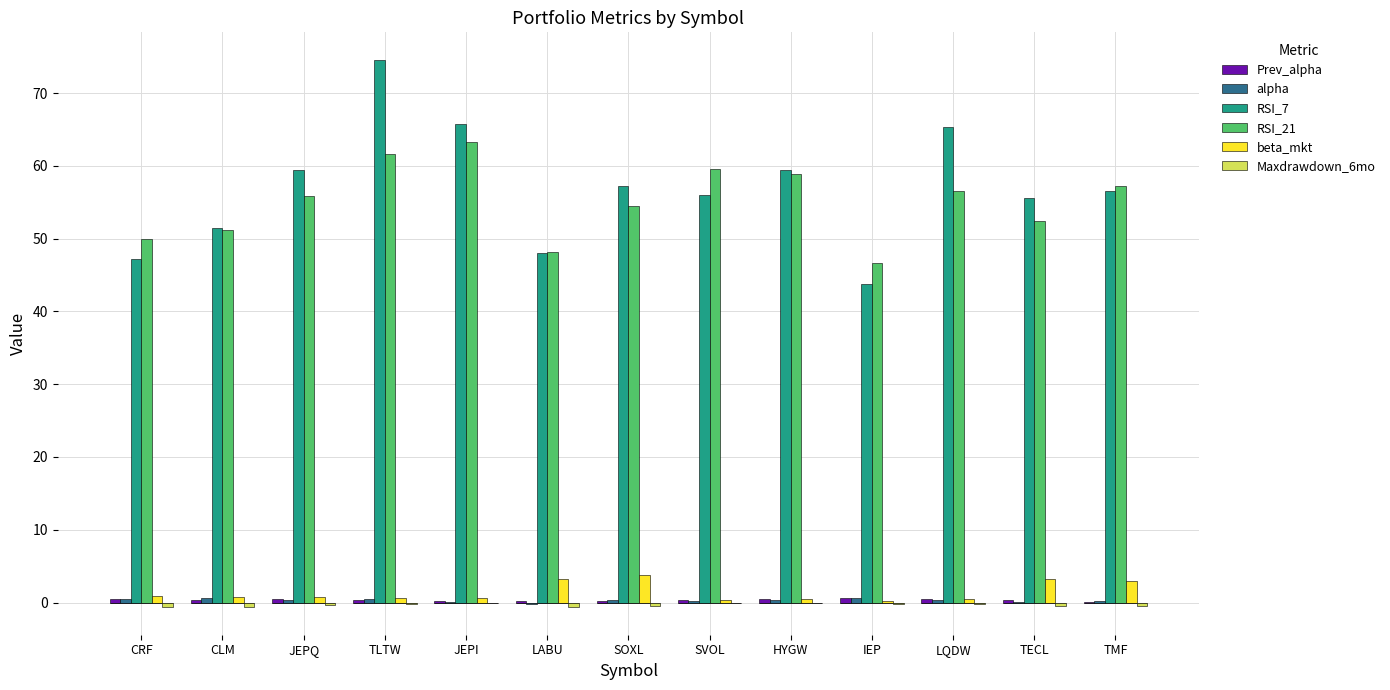

What are all the series names shown in the legend?

Prev_alpha, alpha, RSI_7, RSI_21, beta_mkt, Maxdrawdown_6mo